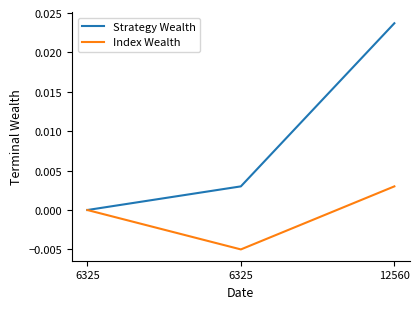

How many values in Strategy Wealth are above zero?

2